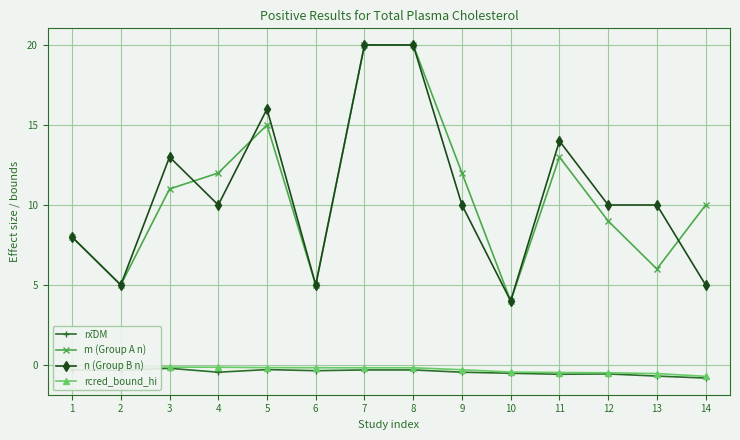

Reading left to right, list all the values displayed in this chart.

rx̅DM: -0.3	-0.3	-0.2	-0.5	-0.3	-0.4	-0.3	-0.3	-0.5	-0.5	-0.6	-0.6	-0.7	-0.8
m (Group A n): 8.0	5.0	11.0	12.0	15.0	5.0	20.0	20.0	12.0	4.0	13.0	9.0	6.0	10.0
n (Group B n): 8.0	5.0	13.0	10.0	16.0	5.0	20.0	20.0	10.0	4.0	14.0	10.0	10.0	5.0
rcred_bound_hi: -0.0	-0.1	-0.1	-0.1	-0.2	-0.2	-0.2	-0.2	-0.3	-0.4	-0.5	-0.5	-0.5	-0.7